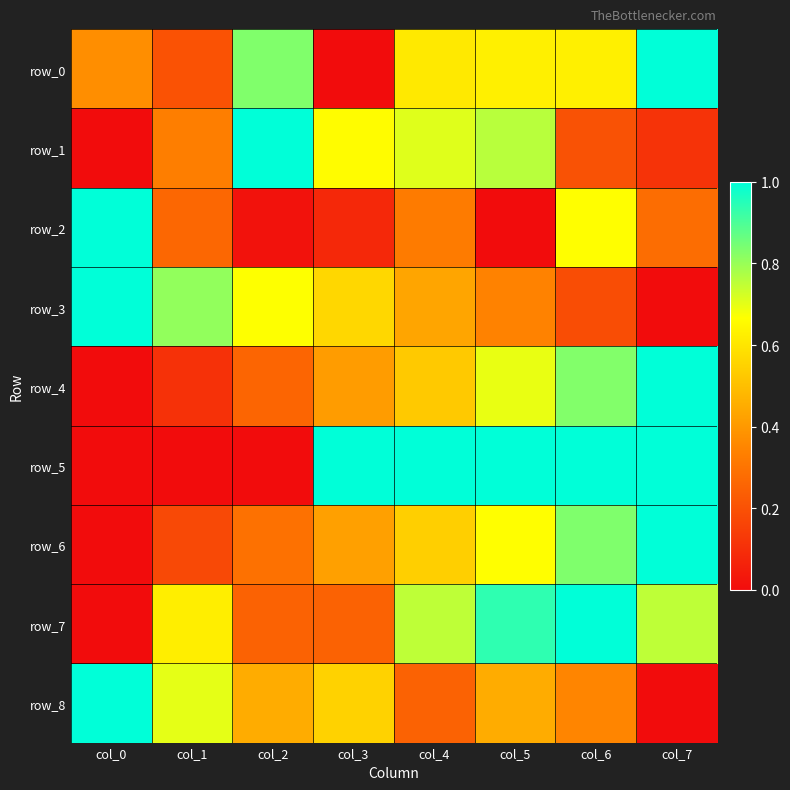

Reading left to right, transcribe all the data shown in this chart.

row_0: 0.4	0.2	0.8	0.0	0.6	0.6	0.6	1.0
row_1: 0.0	0.3	1.0	0.7	0.7	0.8	0.2	0.1
row_2: 1.0	0.3	0.0	0.1	0.3	0.0	0.7	0.3
row_3: 1.0	0.8	0.7	0.6	0.4	0.3	0.2	0.0
row_4: 0.0	0.1	0.3	0.4	0.5	0.7	0.8	1.0
row_5: 0.0	0.0	0.0	1.0	1.0	1.0	1.0	1.0
row_6: 0.0	0.2	0.3	0.4	0.5	0.7	0.8	1.0
row_7: 0.0	0.6	0.2	0.2	0.8	0.9	1.0	0.8
row_8: 1.0	0.7	0.5	0.6	0.3	0.5	0.4	0.0